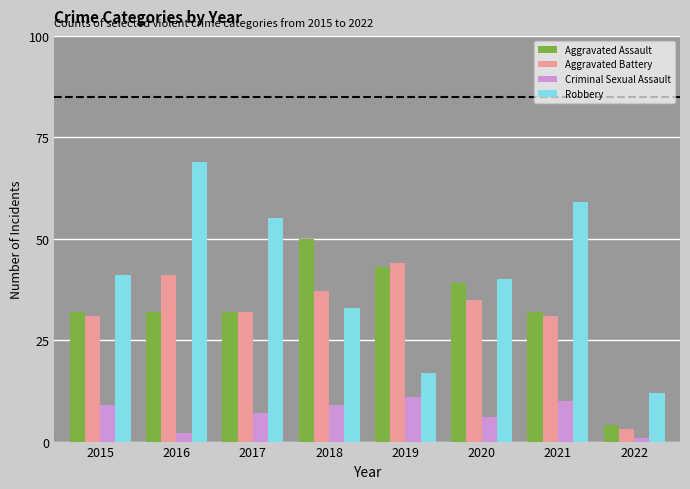

What is the sum of the Criminal Sexual Assault values at 2021 and 2015?

19